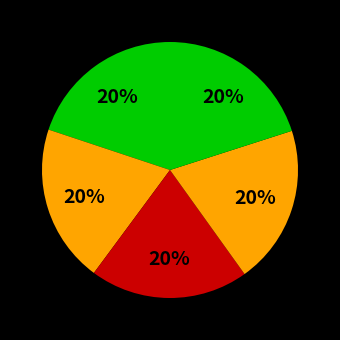

To the nearest percent, what is the average slice percentage?

20%